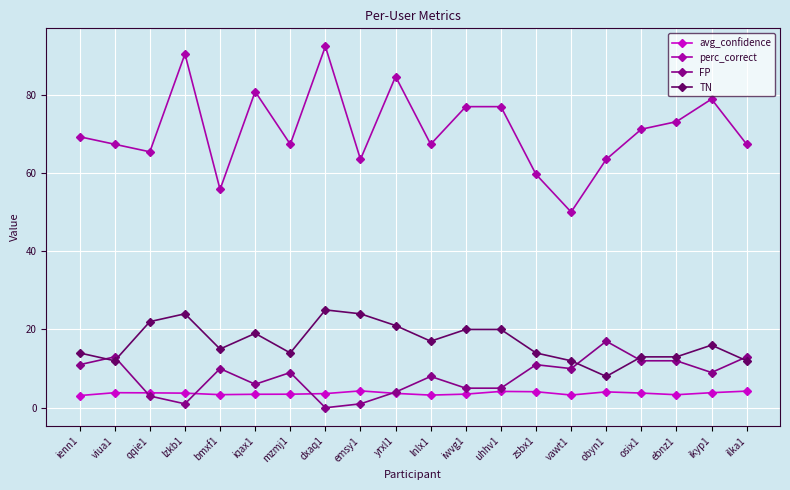

How many lines are shown in the chart?

4